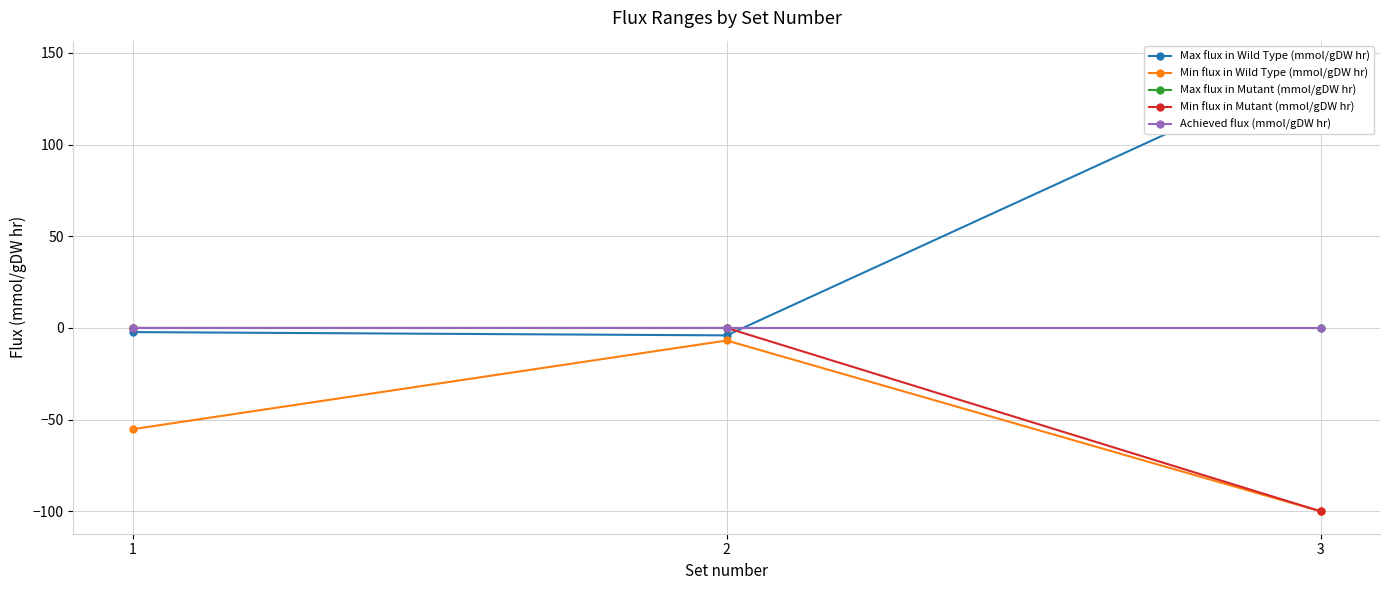

Rank the series by their maximum value, from lowest to highest.

Min flux in Wild Type (mmol/gDW hr), Max flux in Mutant (mmol/gDW hr), Min flux in Mutant (mmol/gDW hr), Achieved flux (mmol/gDW hr), Max flux in Wild Type (mmol/gDW hr)